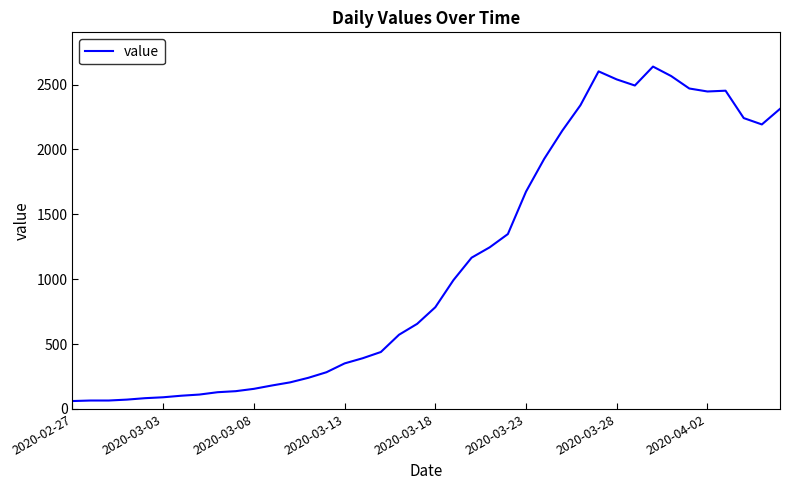

Count the number of categories in the chart.

40